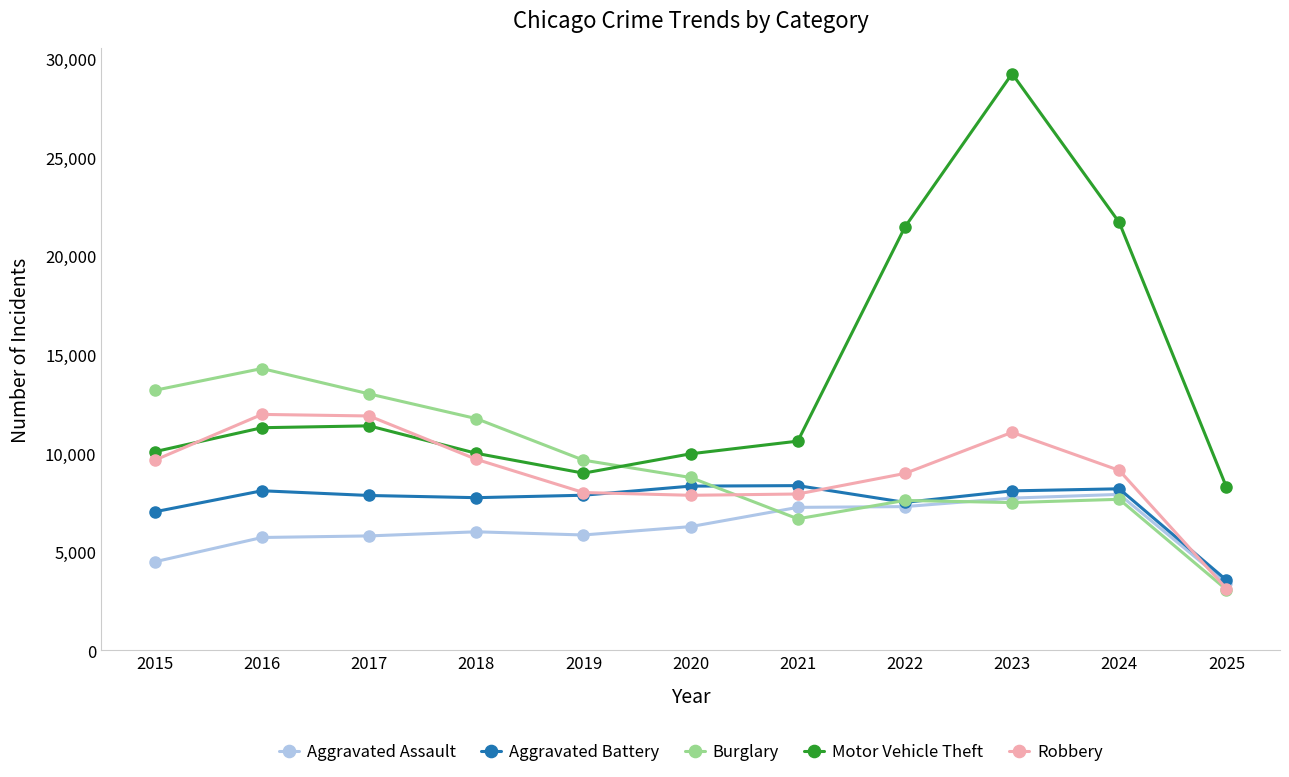

In Aggravated Battery, how many points are higher than both neighbors (excluding endpoints)?

3